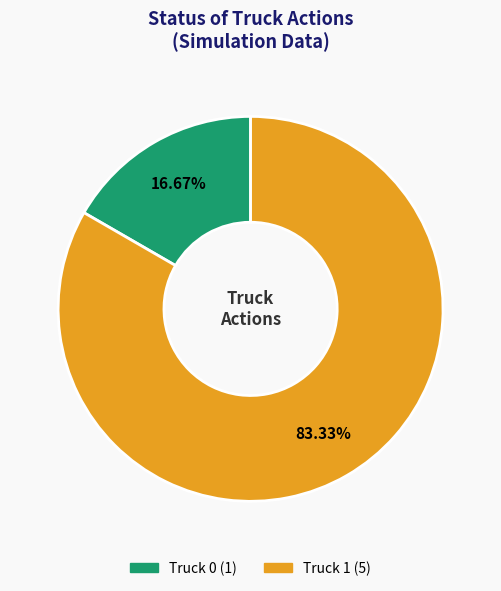

Is Truck 1 the majority of the pie?

Yes